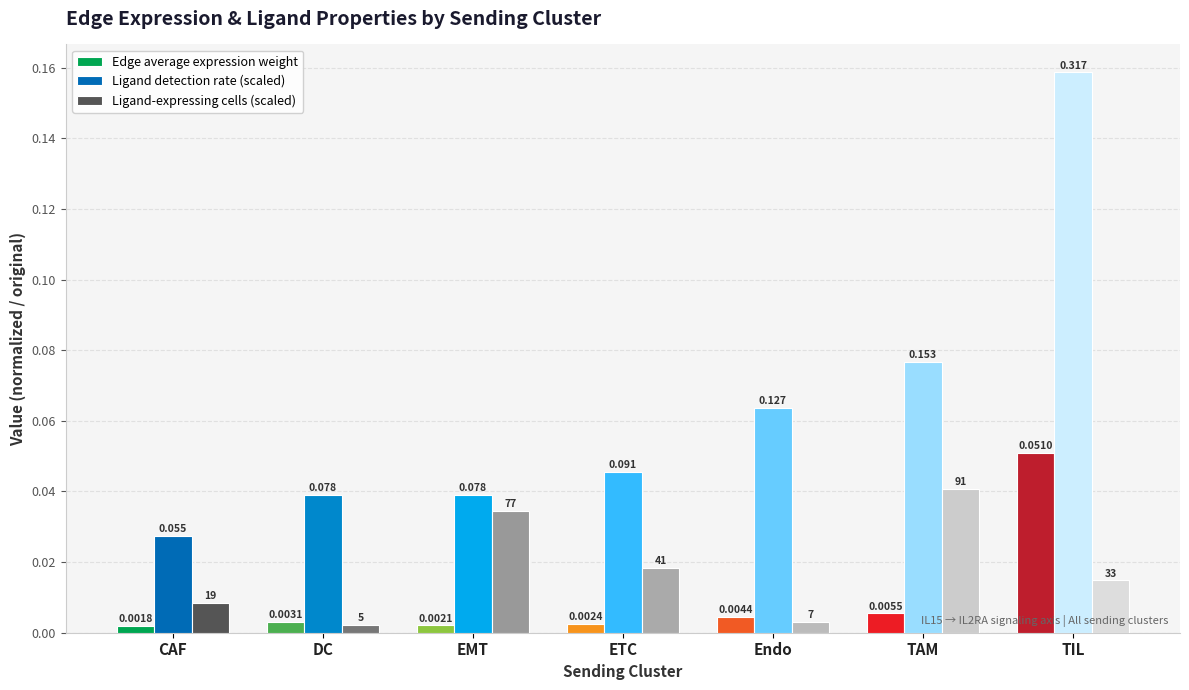

What position from the right is EMT?

5